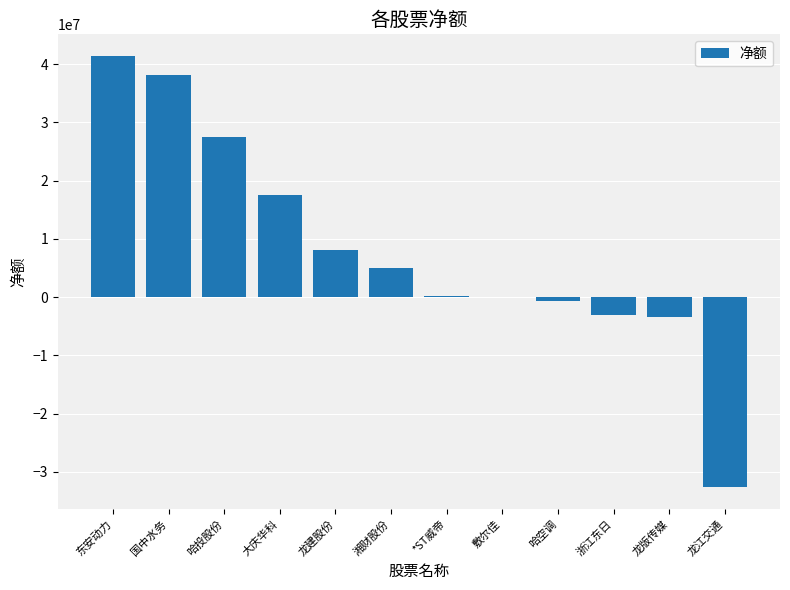

What value does the data have at 龙建股份, to the nearest 10?

8167140